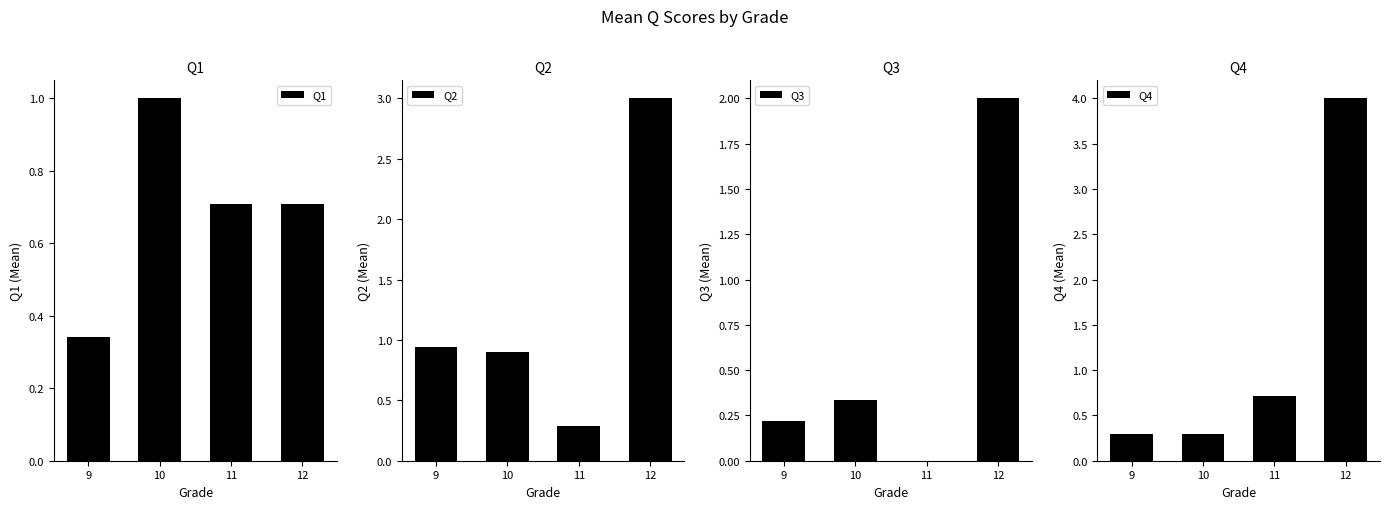

What is the total value across all series at 10?

2.5